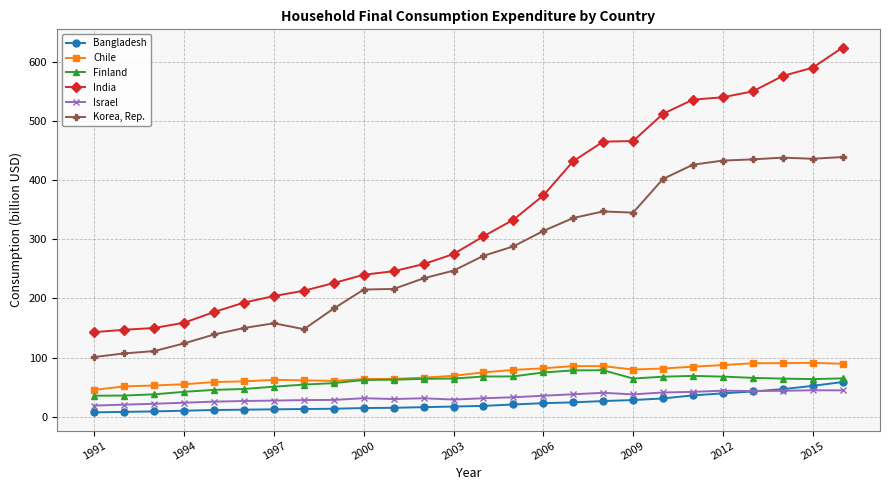

What is the value of the Israel point at the 23rd from the left?

43.3